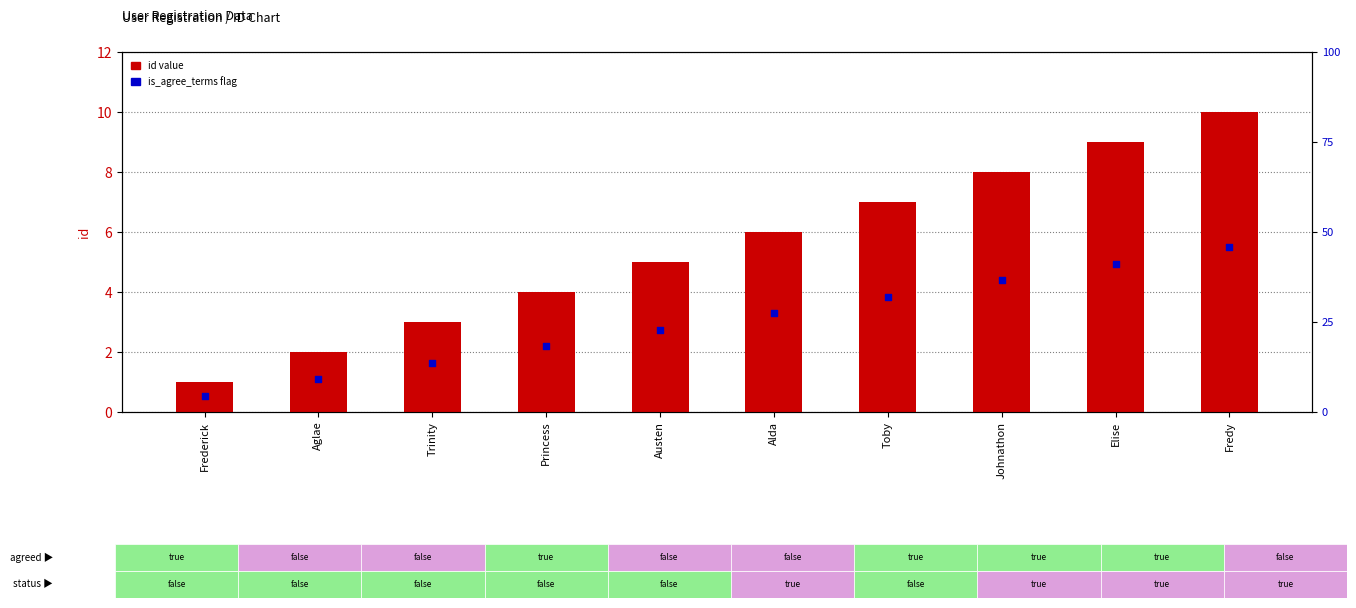

At how many categories does at least one series exceed 6?

4